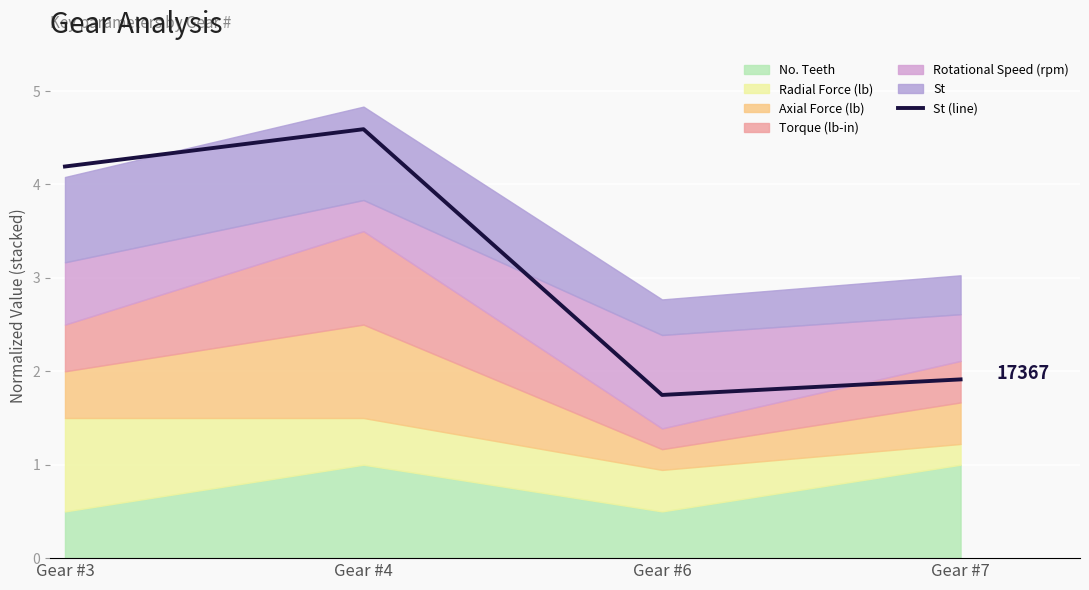

Which has a higher value, Gear #6 or Gear #3?

Gear #3